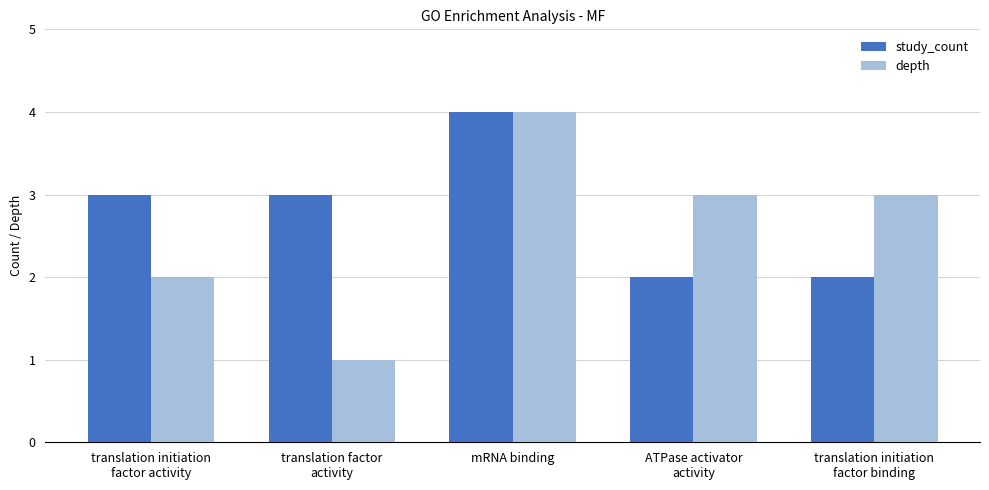

What position from the left is translation initiation
factor activity?

1